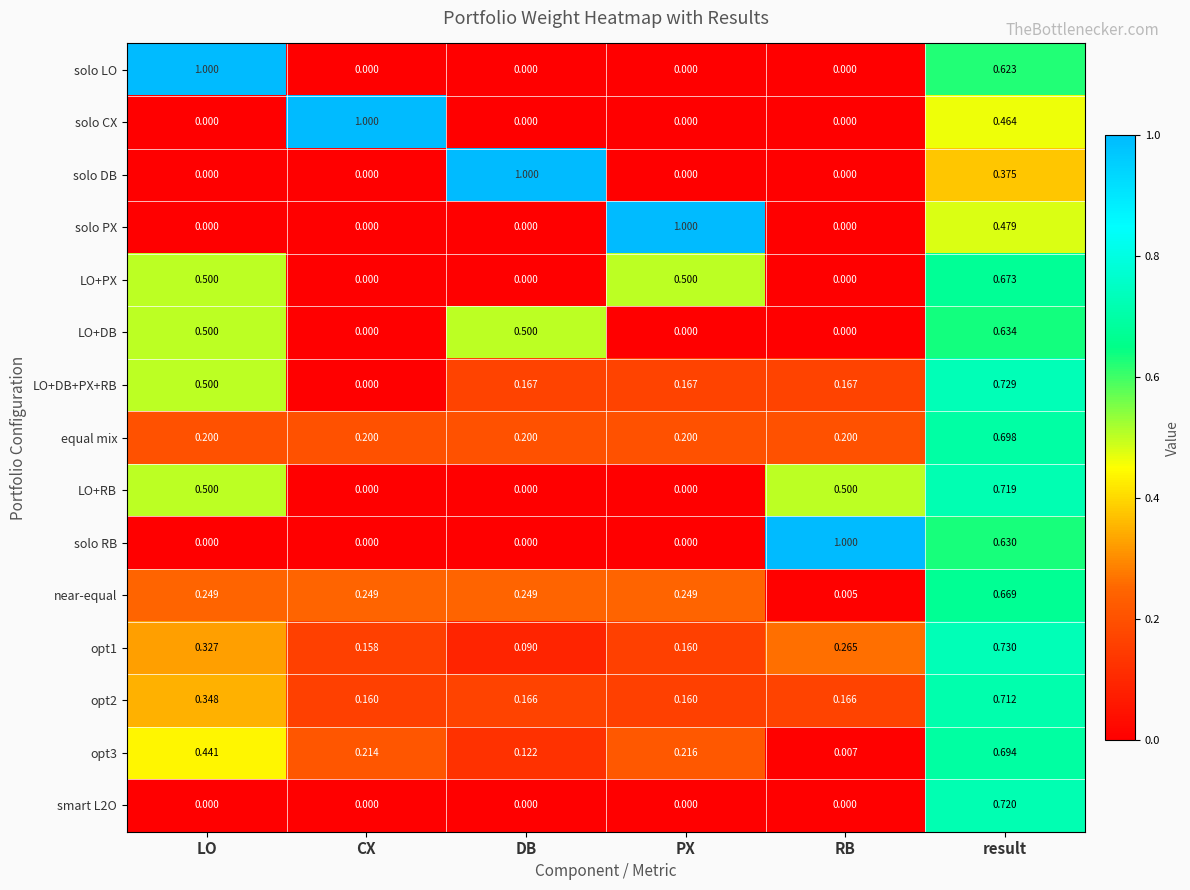

How many distinct data groups are displayed?

15